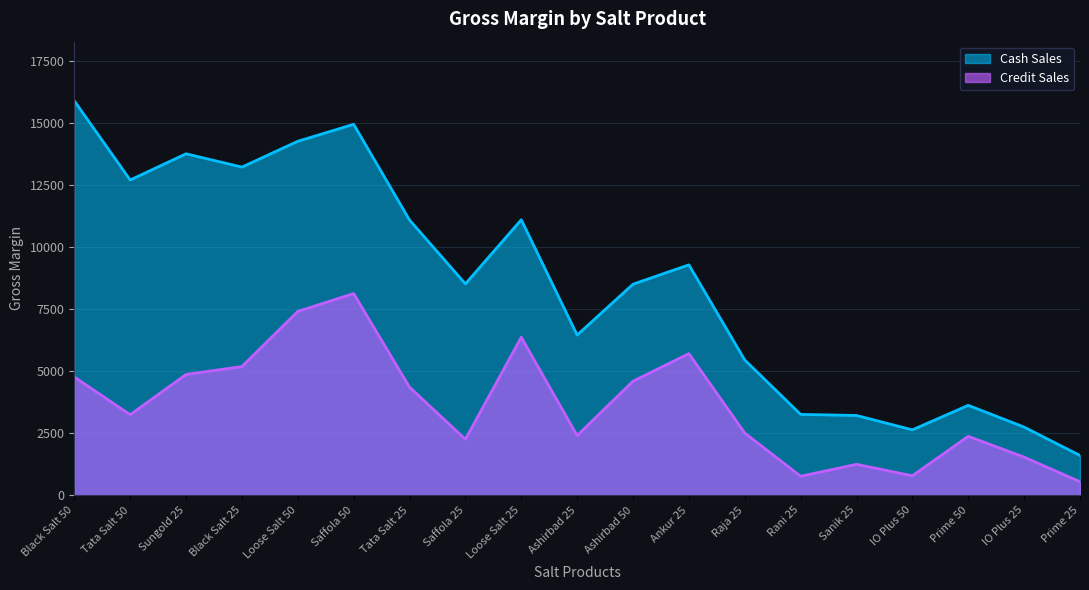

What is the lowest value of the Cash Sales series?

1598.0